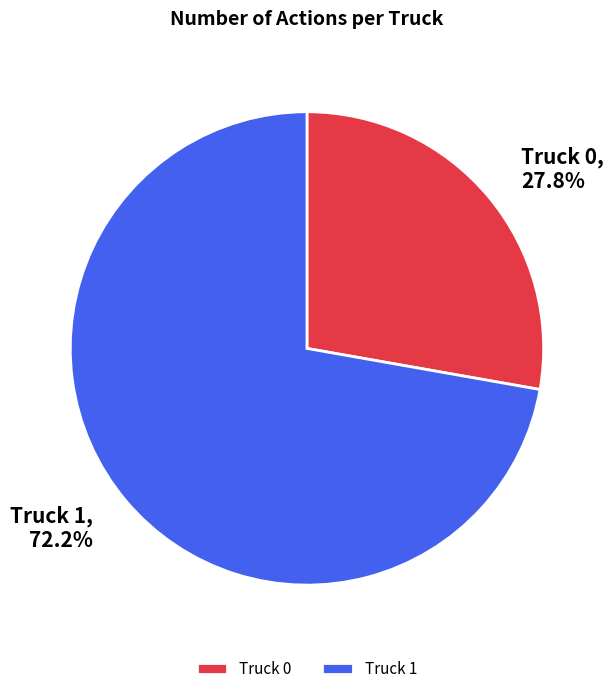

What percentage do Truck 0 and Truck 1 together represent?

100.0%